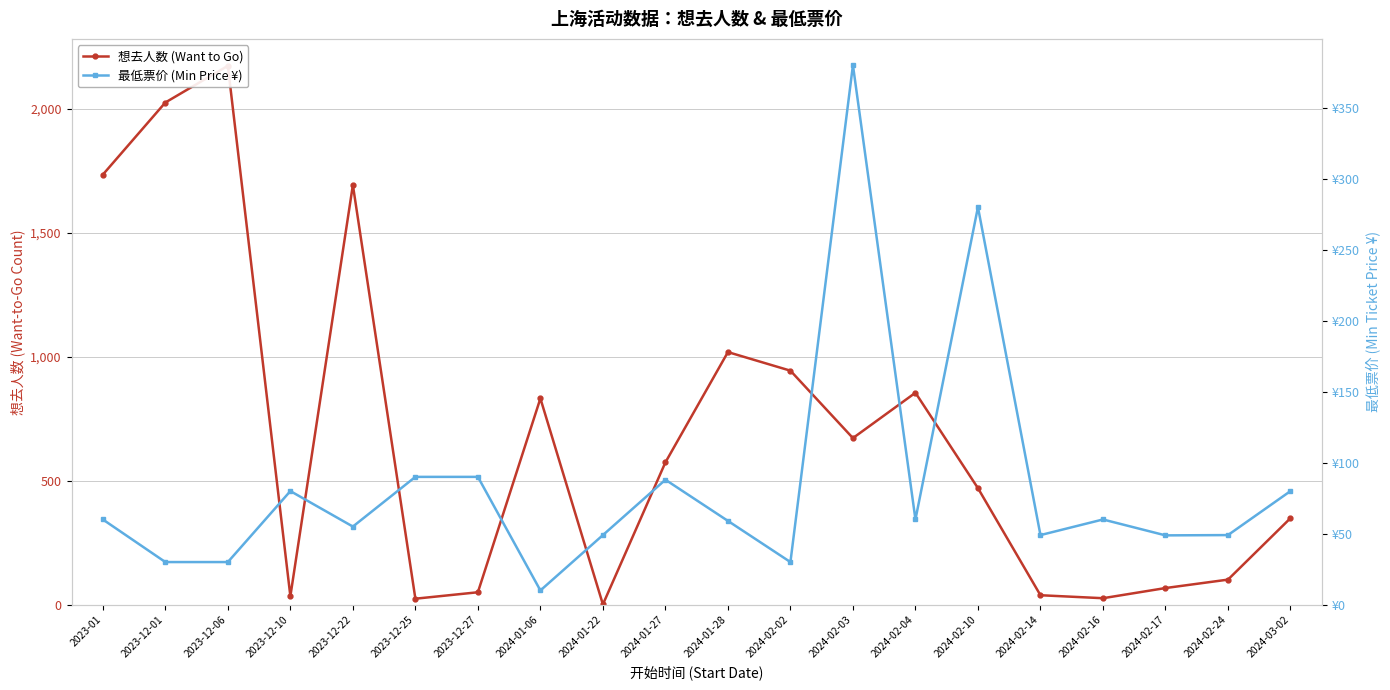

Between 2024-02-03 and 2024-03-02, which series saw the biggest shift?

想去人数 (Want to Go)